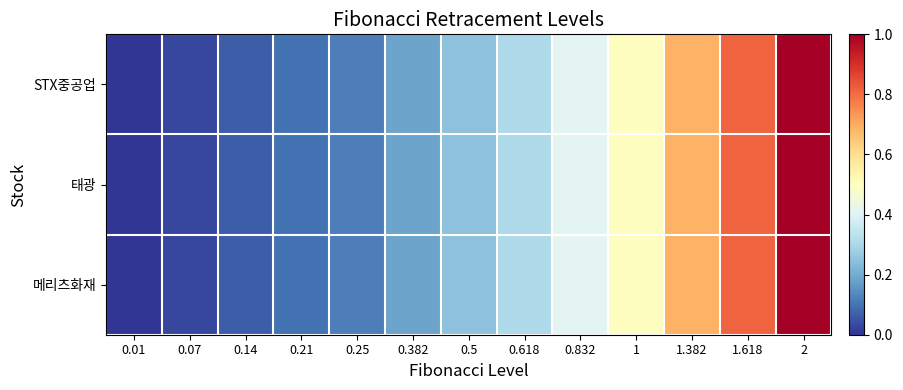

Reading left to right, what are all the values shown in this chart?

STX중공업: 0.01=0.0	0.07=0.0	0.14=0.1	0.21=0.1	0.25=0.1	0.382=0.2	0.5=0.2	0.618=0.3	0.832=0.4	1=0.5	1.382=0.7	1.618=0.8	2=1.0
태광: 0.01=0.0	0.07=0.0	0.14=0.1	0.21=0.1	0.25=0.1	0.382=0.2	0.5=0.2	0.618=0.3	0.832=0.4	1=0.5	1.382=0.7	1.618=0.8	2=1.0
메리츠화재: 0.01=0.0	0.07=0.0	0.14=0.1	0.21=0.1	0.25=0.1	0.382=0.2	0.5=0.2	0.618=0.3	0.832=0.4	1=0.5	1.382=0.7	1.618=0.8	2=1.0